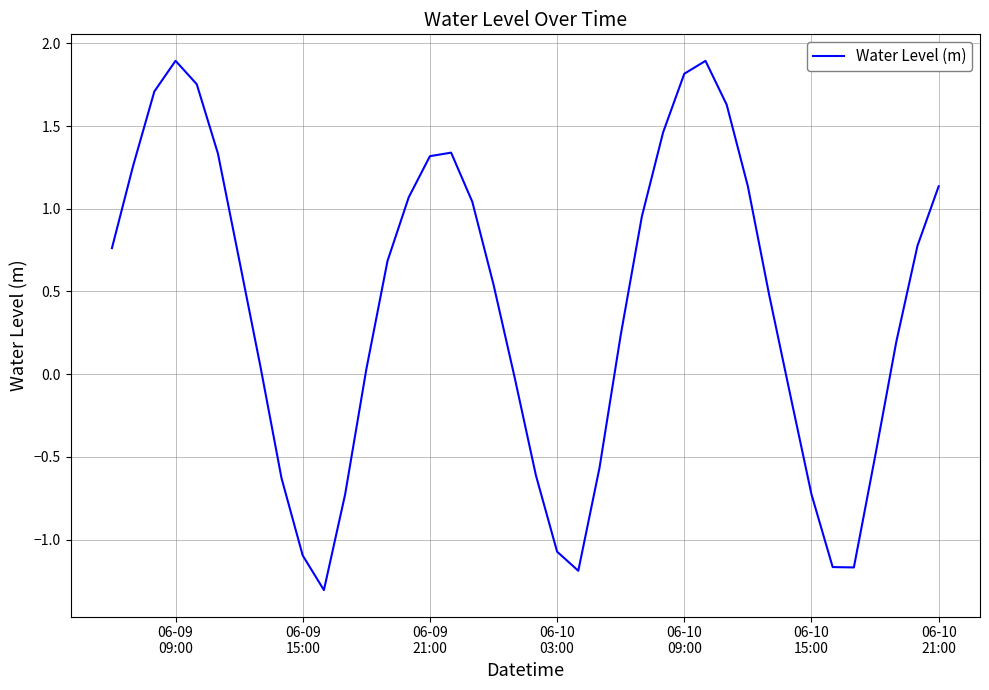

What is the smallest value displayed?

-1.3